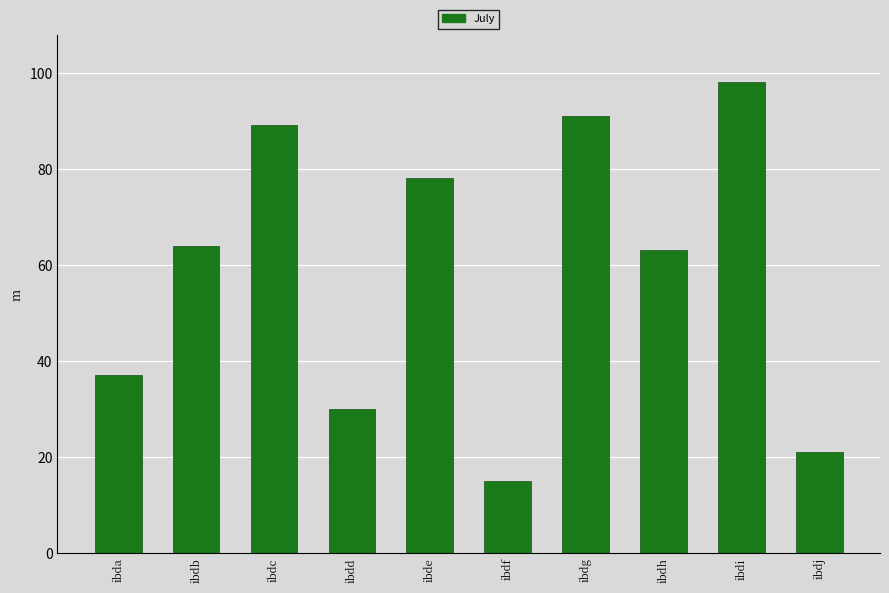

What is the change in value from ibdc to ibde?

-11